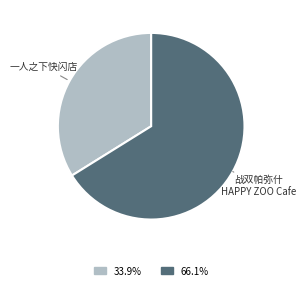

Does any single category account for the majority?

Yes